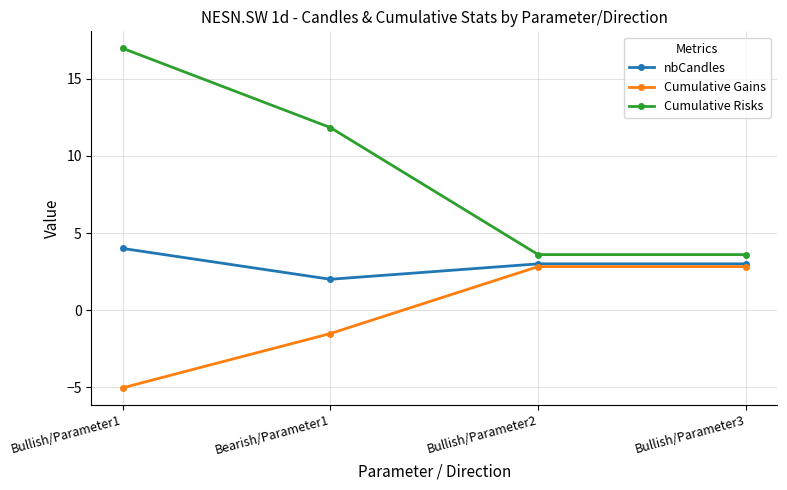

Which series changed the most between Bearish/Parameter1 and Bullish/Parameter2?

Cumulative Risks